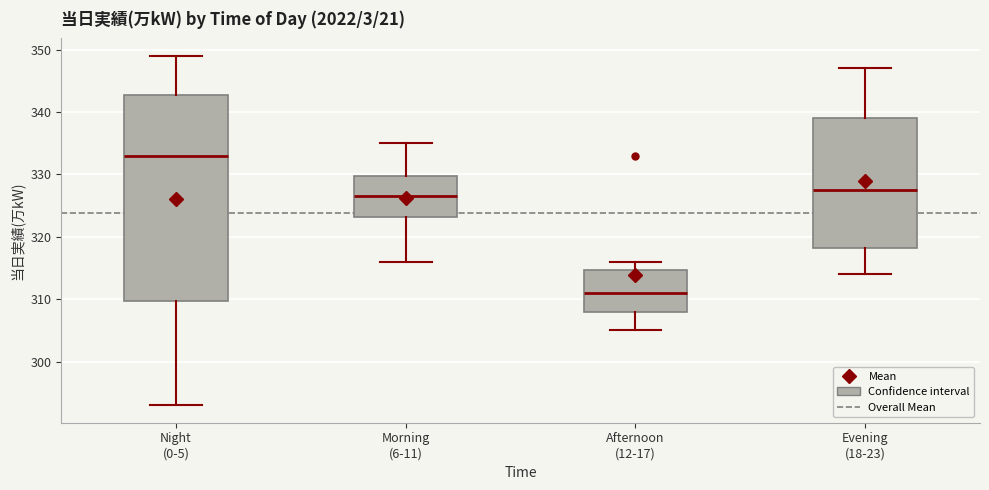

Where is the lower edge of the box for Morning (6-11) on the y-axis? The values are not printed on the chart, so give them approximately, as read against the axis.

323